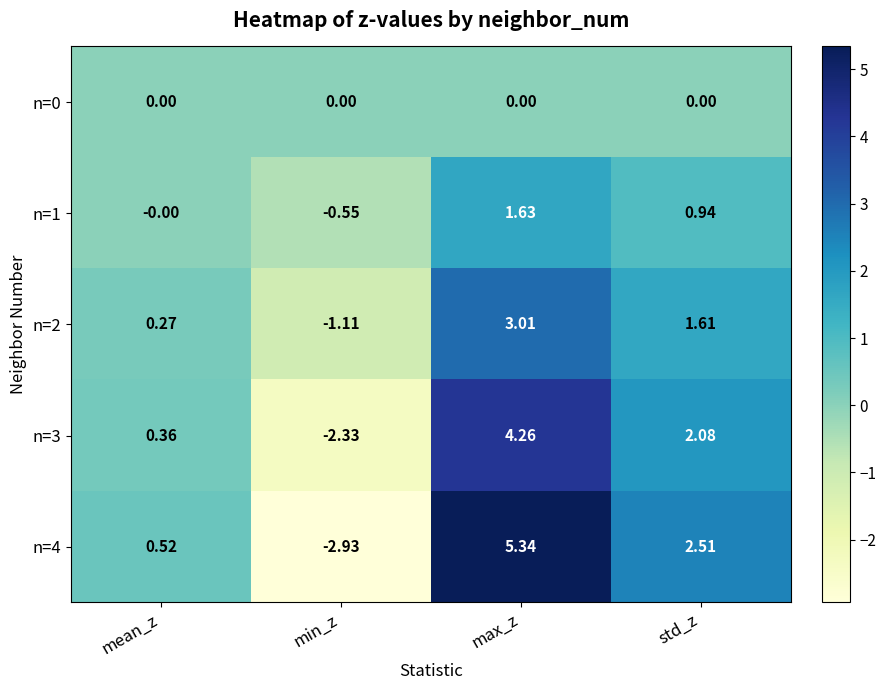

How many data points does each series have?

4